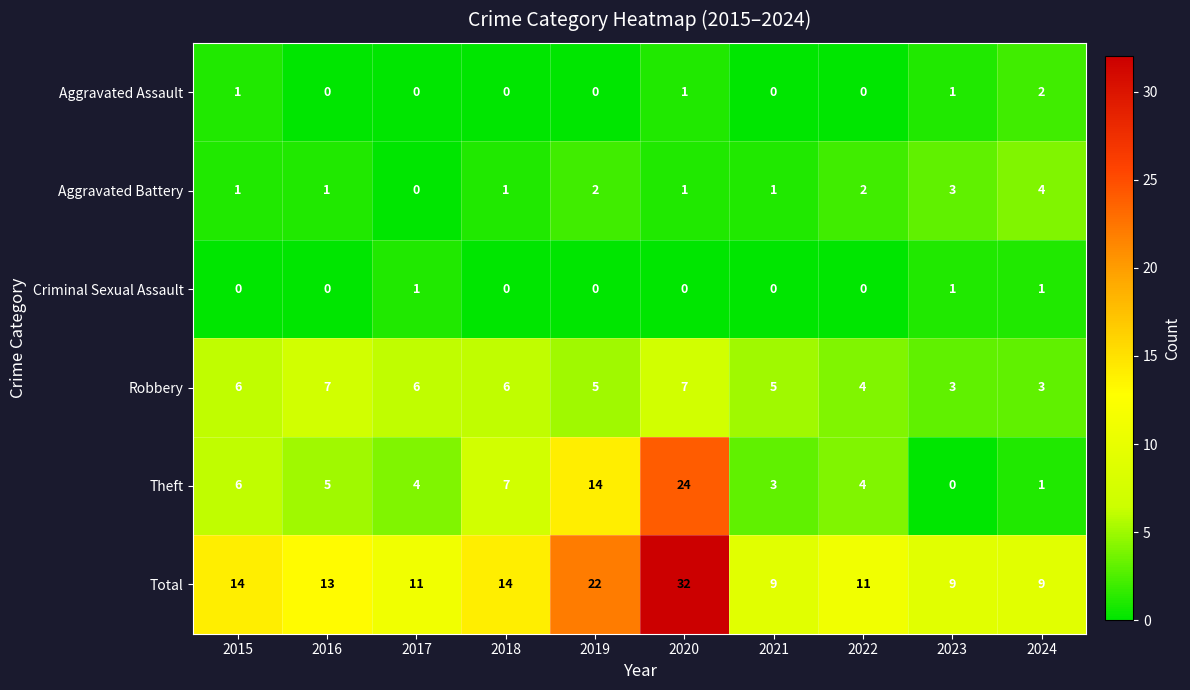

Which series has the largest range (max minus min)?

Theft